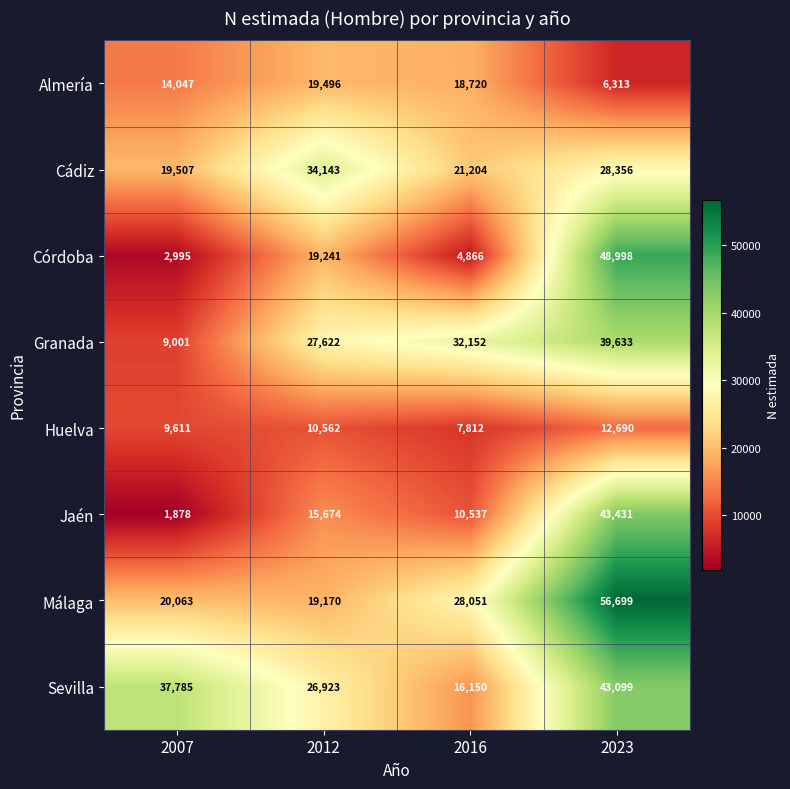

Which series has the largest total across all categories?

Málaga